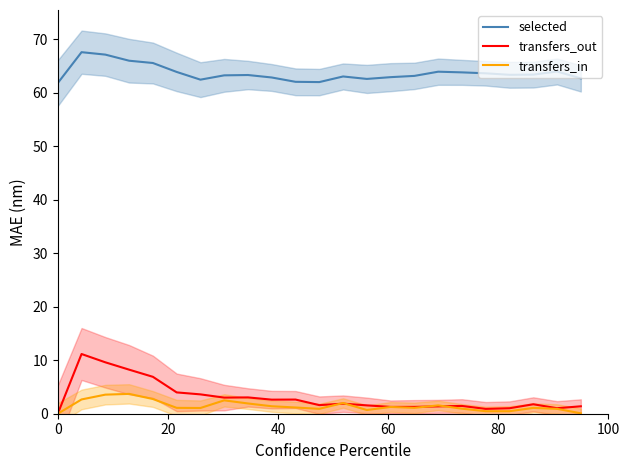

How many values in the transfers_in series exceed 1?

15